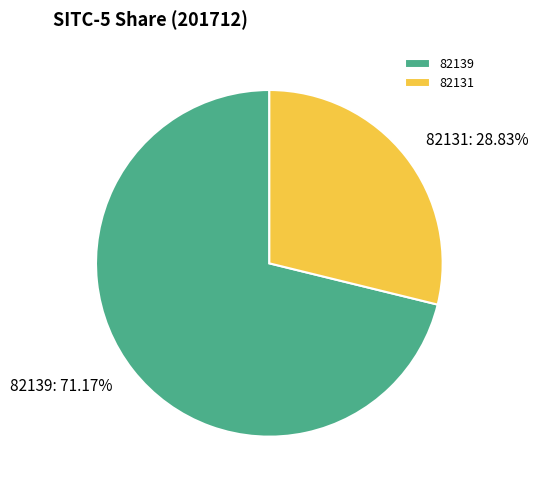

Does 82131 represent more than half of the total?

No